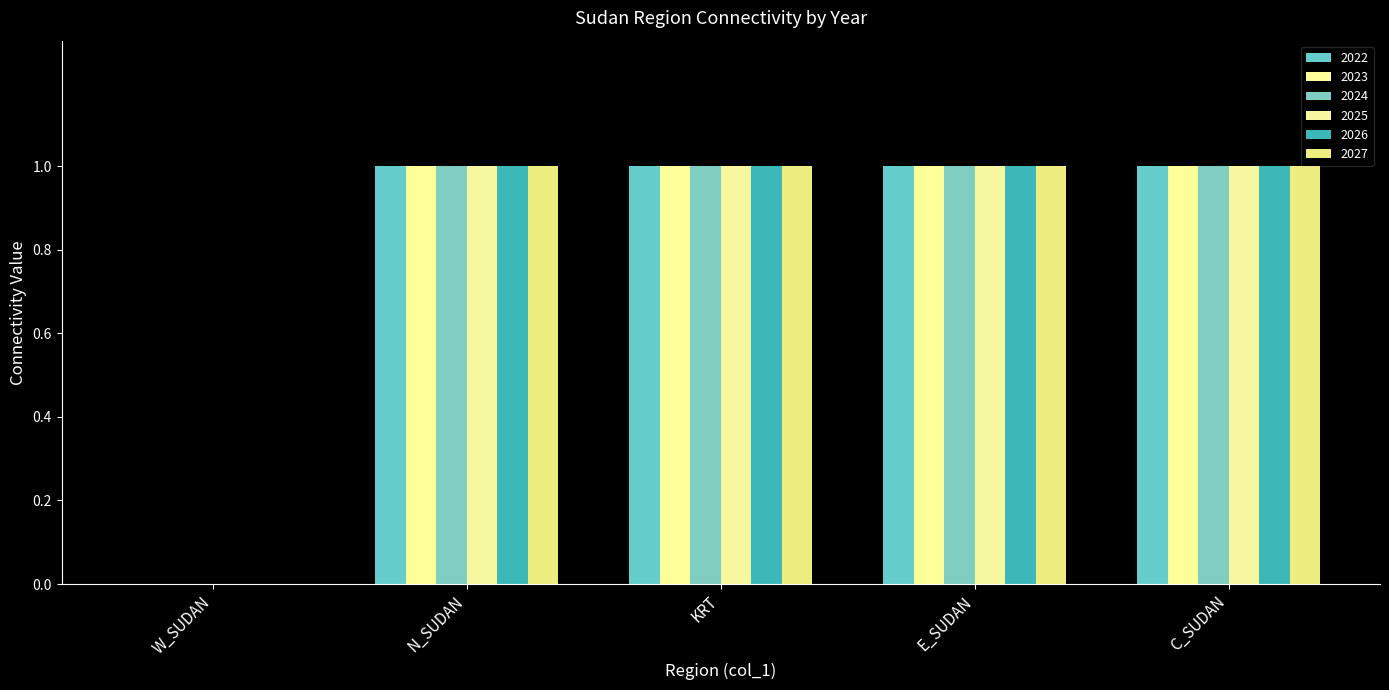

How many distinct data groups are displayed?

6